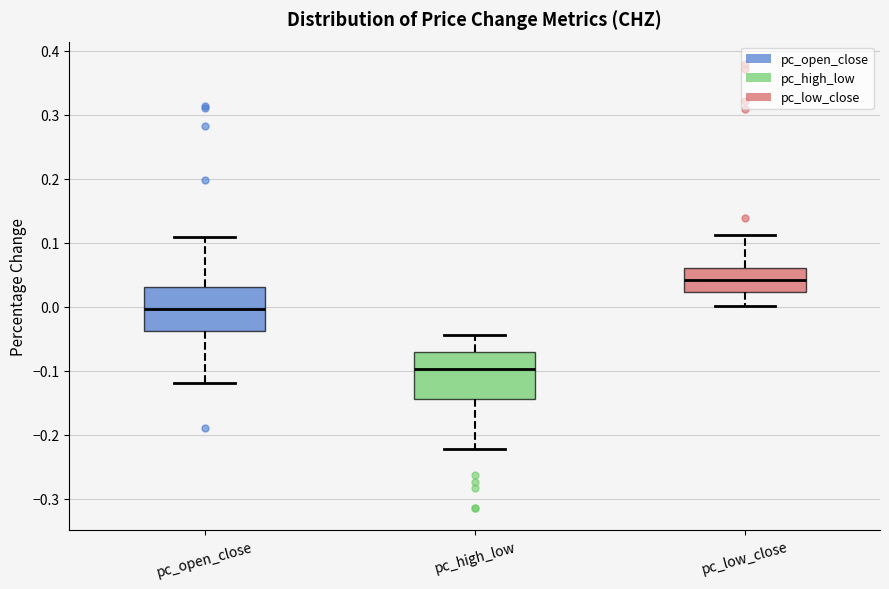

Reading left to right, read every box against the y-axis: the position of its median line, the range the box covers, and the ends of its whiskers. The values are not printed on the chart, so give them approximately, as read against the axis.

pc_open_close: median 0.00, box -0.04 to 0.03, whiskers -0.12 to 0.11
pc_high_low: median -0.10, box -0.14 to -0.07, whiskers -0.22 to -0.04
pc_low_close: median 0.04, box 0.02 to 0.06, whiskers 0.00 to 0.11